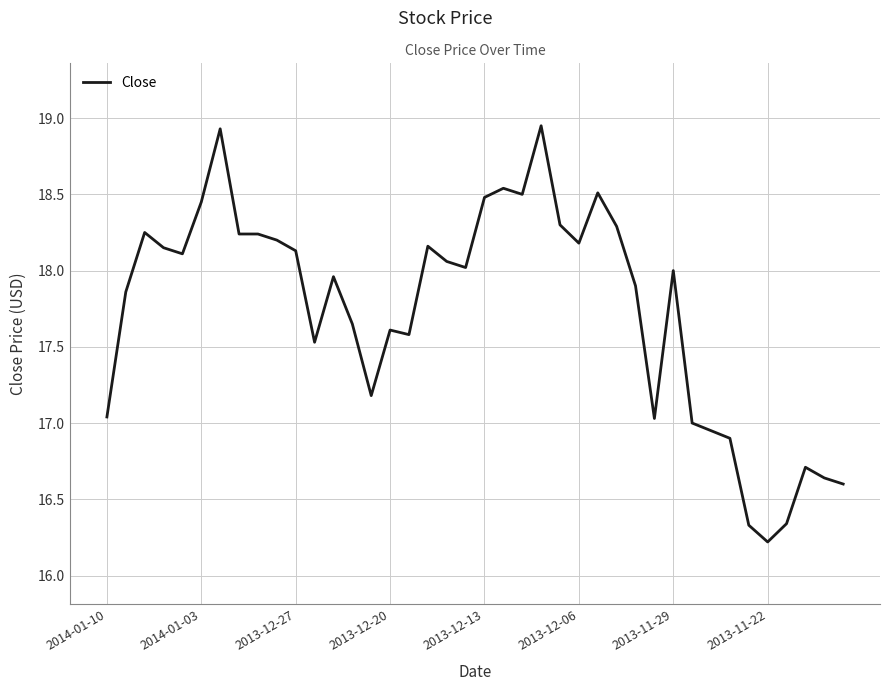

What is the difference between the maximum and minimum values?

2.7